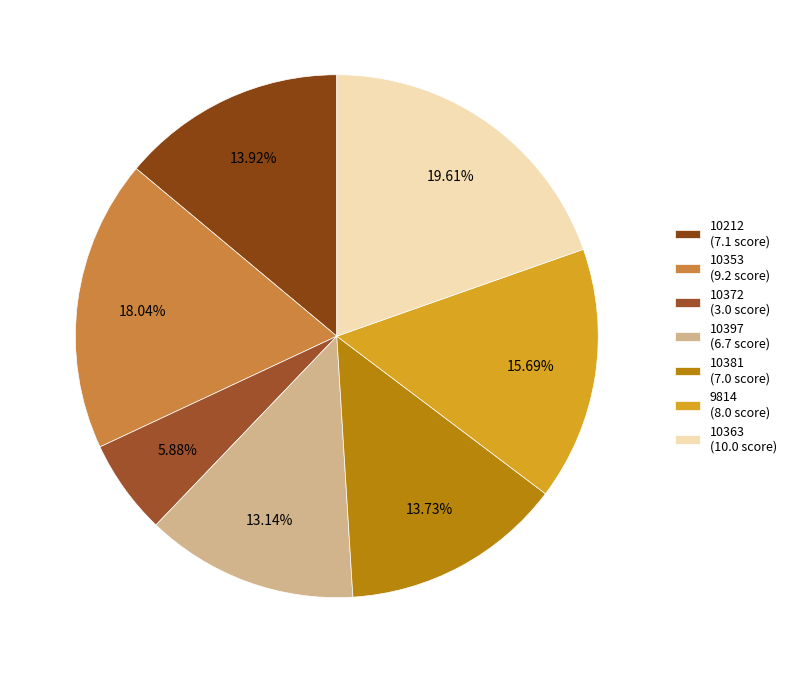

What is the change in value from 9814 to 10363?

+2.0